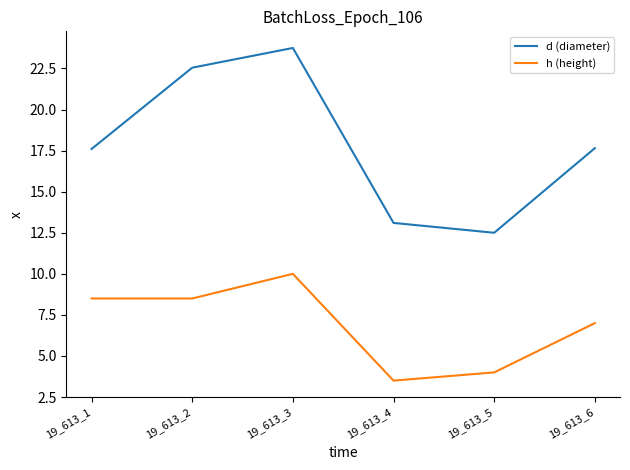

What is the greatest value displayed?

23.8